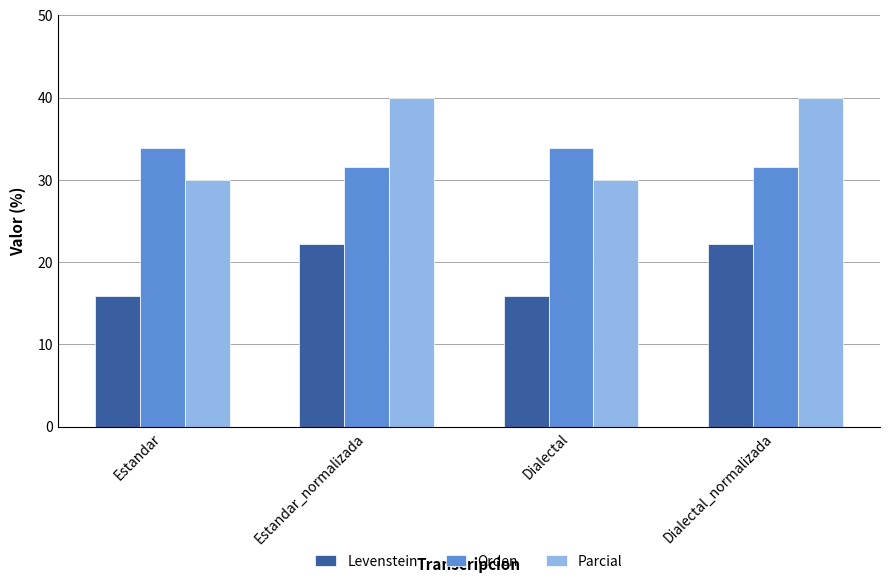

What is the label of the 3rd bar from the left?

Dialectal